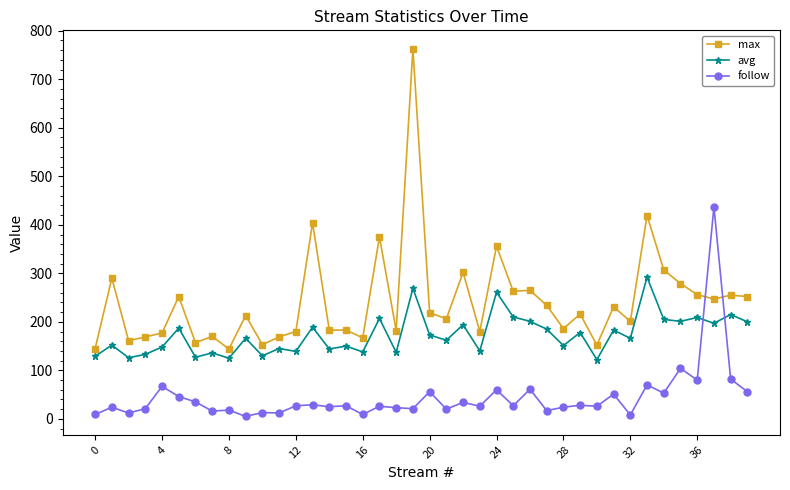

In follow, how many points are higher than both neighbors (excluding endpoints)?

16